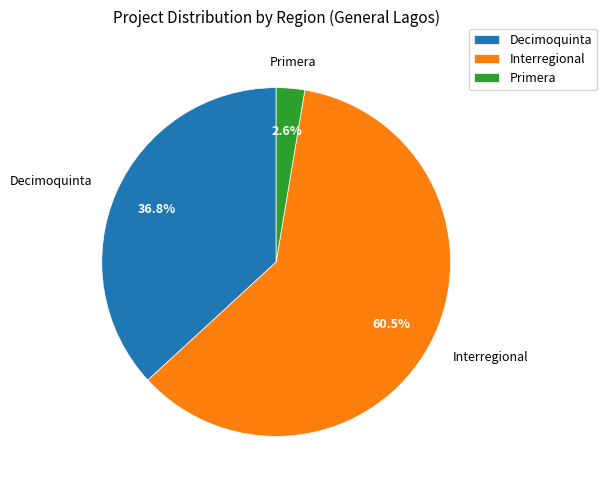

What is the ratio of the value at Primera to the value at Decimoquinta?

0.1